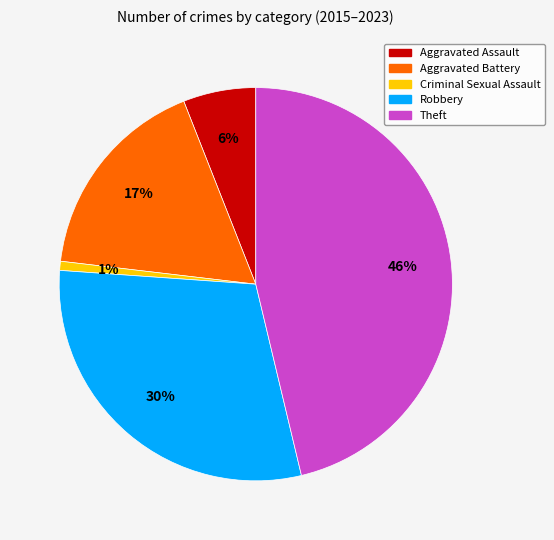

Which has a higher value, Aggravated Battery or Criminal Sexual Assault?

Aggravated Battery